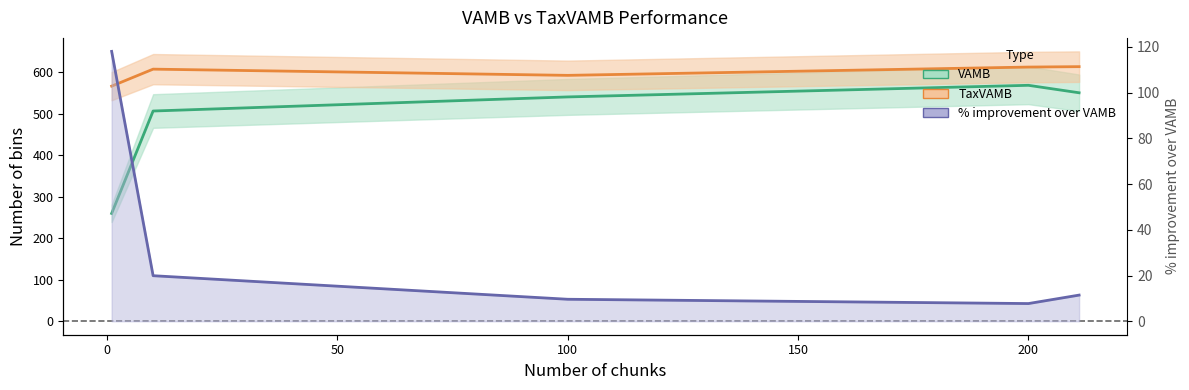

True or false: % improvement over VAMB and TaxVAMB cross at least once.

False